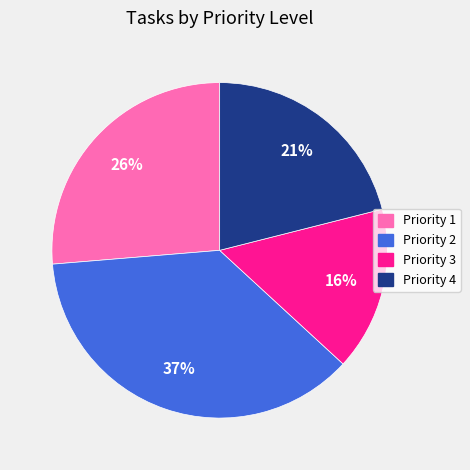

How many segments does this pie chart have?

4